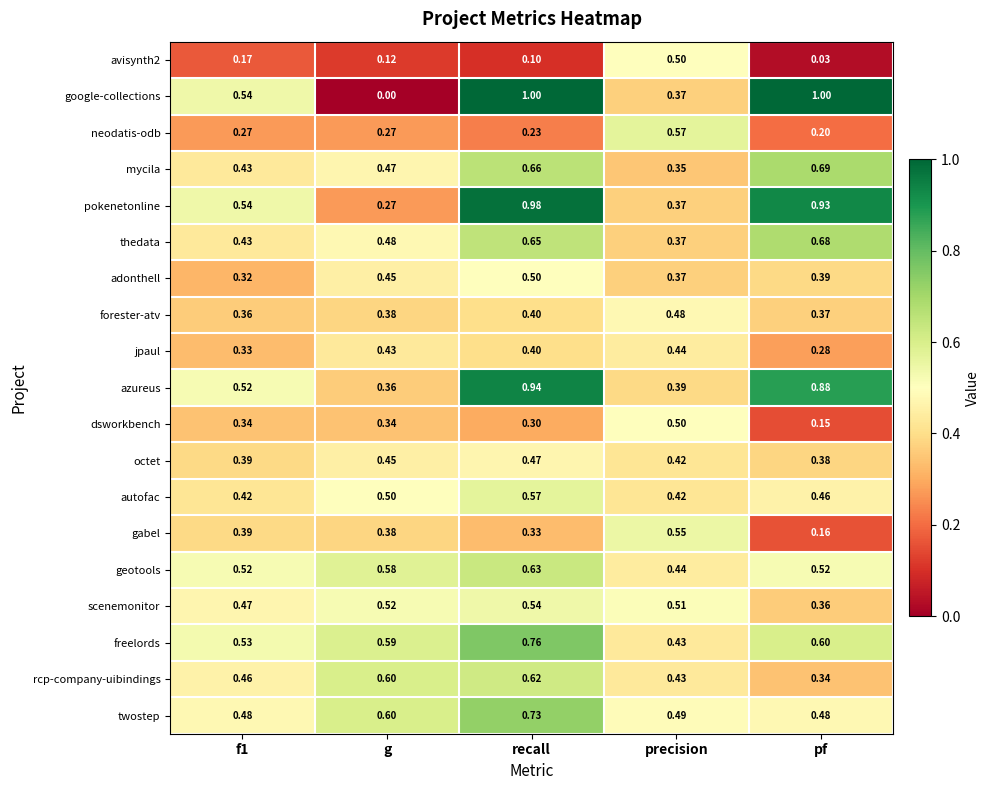

Which category has the lowest value in the neodatis-odb series?

pf